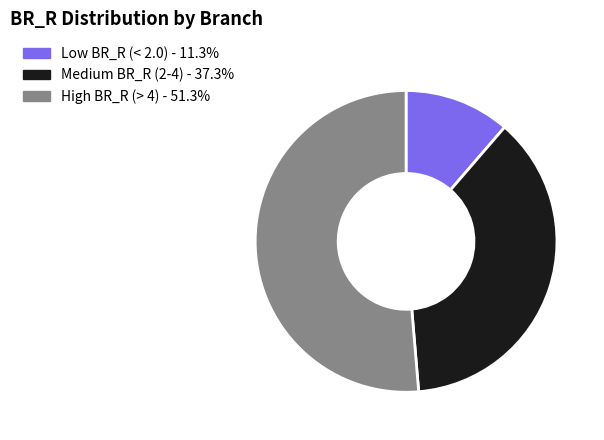

Combined, do Medium BR_R (2-4) - 37.3% and Low BR_R (< 2.0) - 11.3% account for over 50%?

No